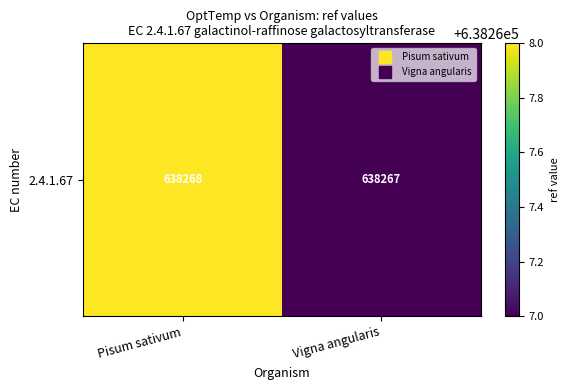

What is the difference between the values at Pisum sativum and Vigna angularis?

1